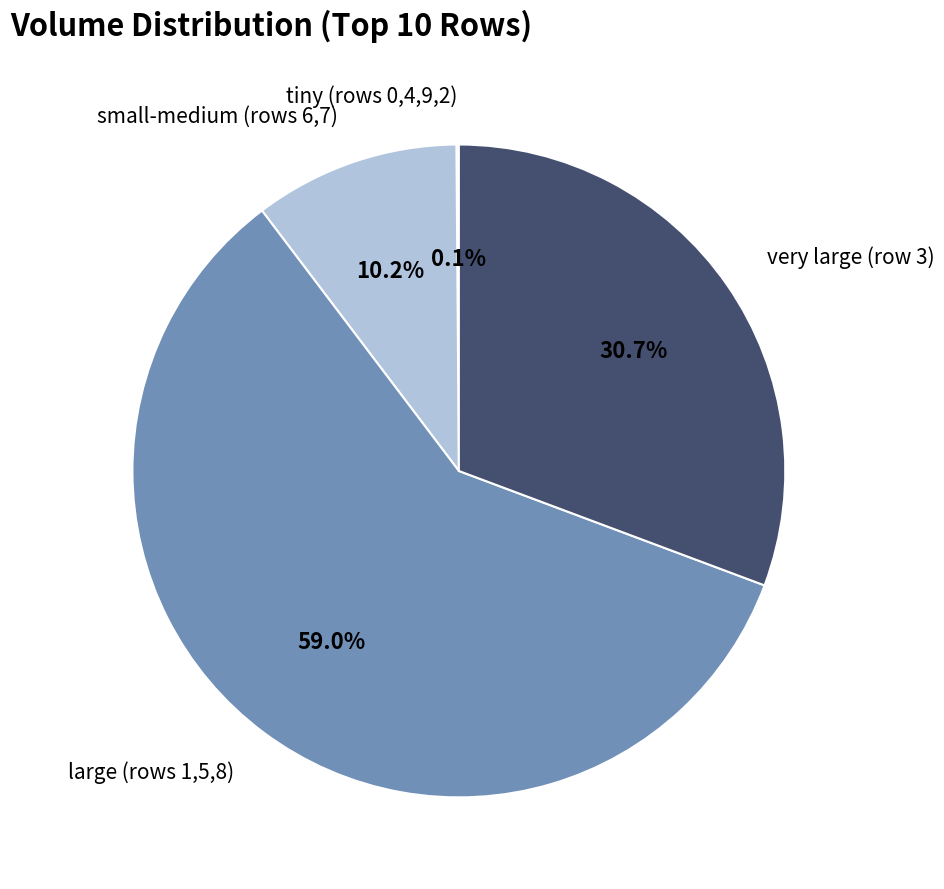

What is the majority slice?

large (rows 1,5,8)